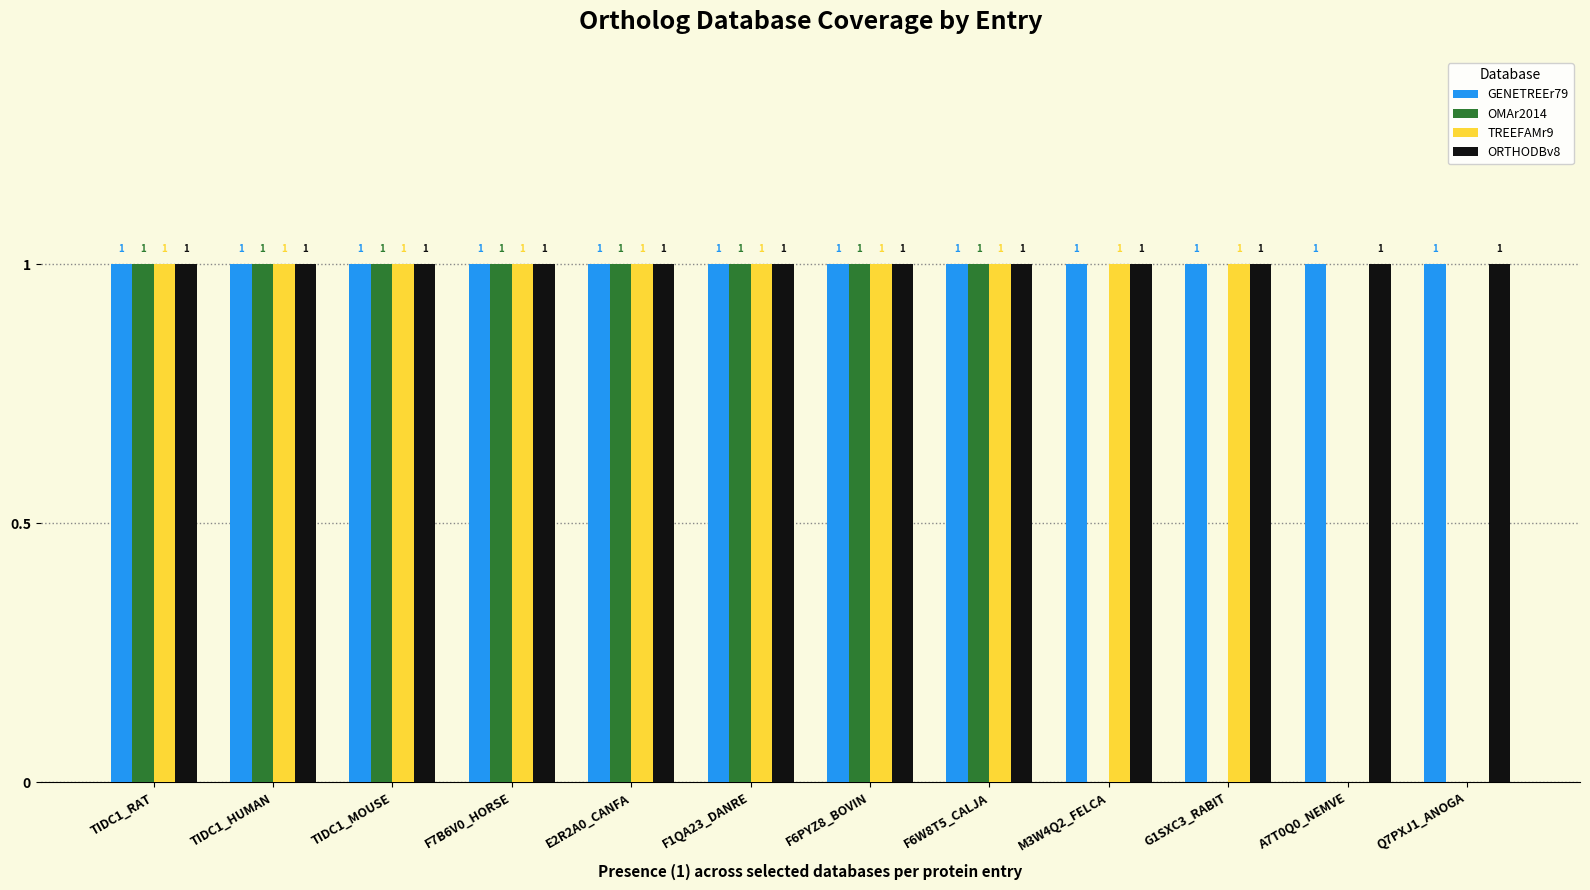

Between F6PYZ8_BOVIN and M3W4Q2_FELCA, which series saw the biggest shift?

OMAr2014